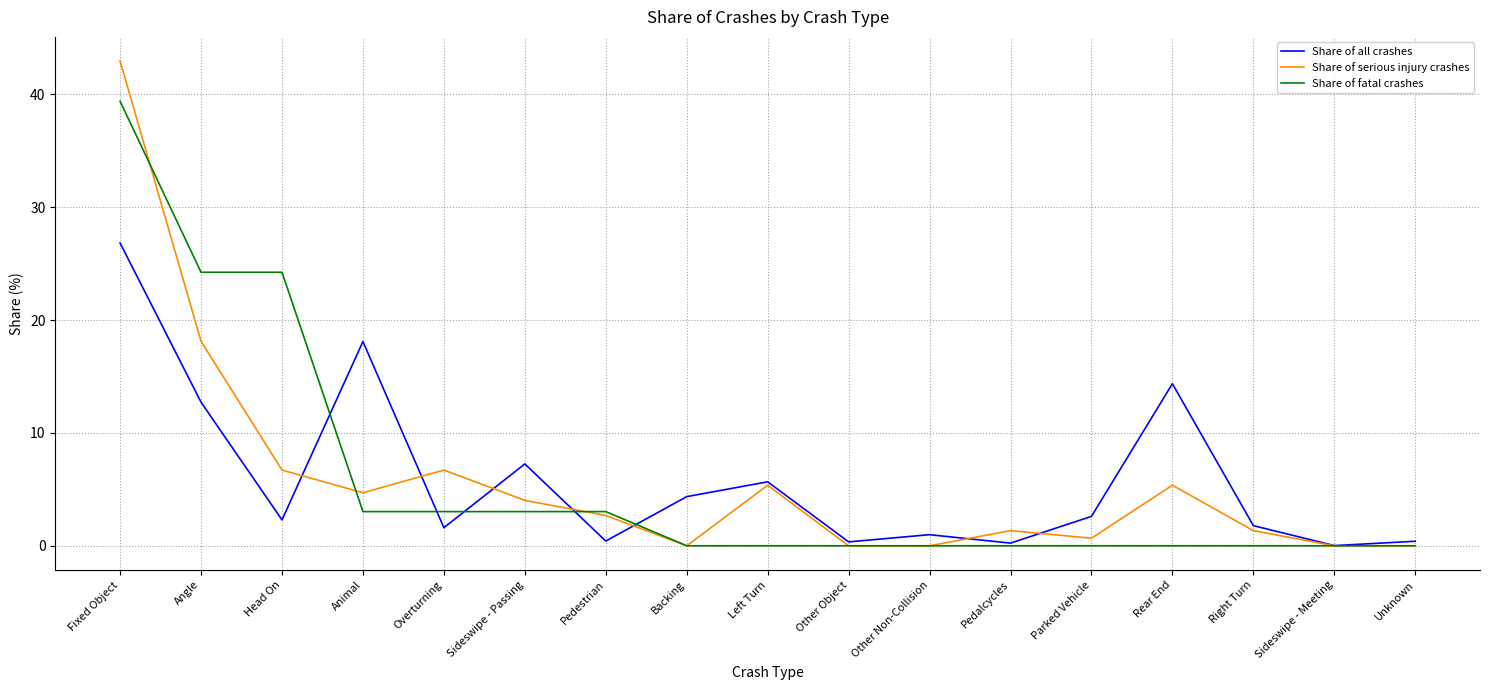

What position from the right is Right Turn?

3